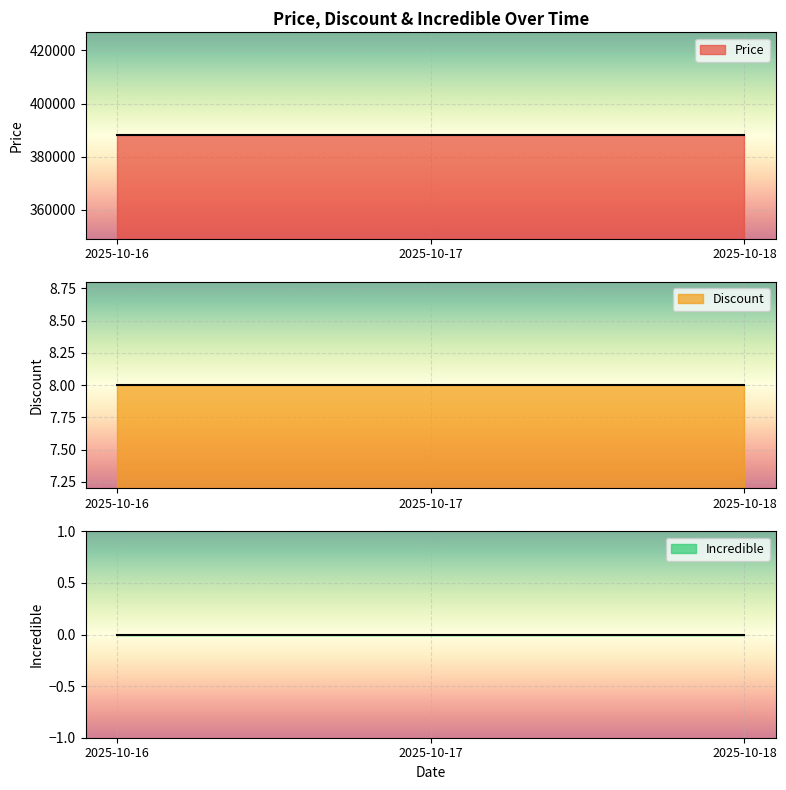

Between 2025-10-18 and 2025-10-17, which is larger?

2025-10-18